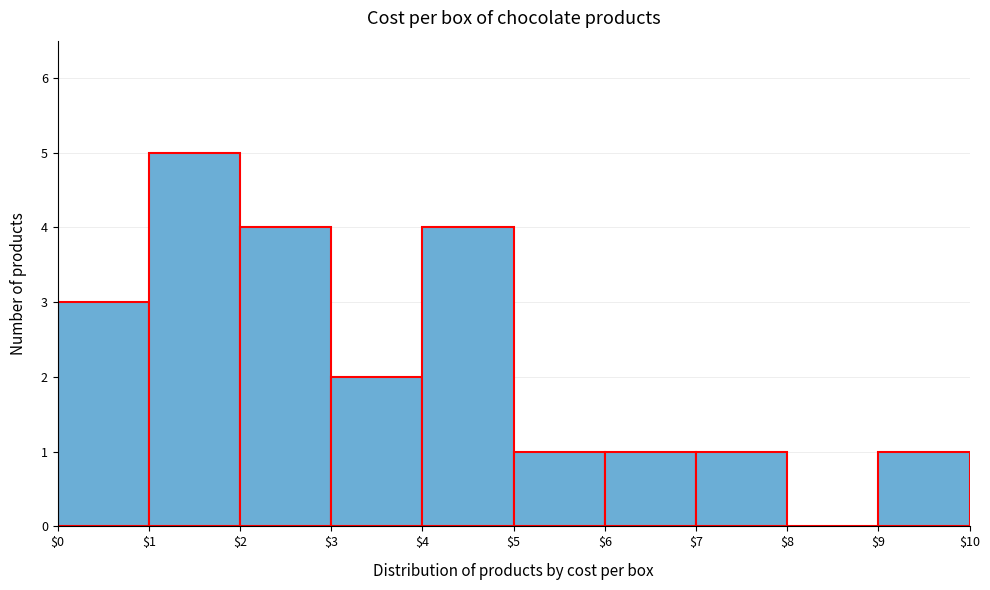

Reading left to right, list every bar in this chart as the range it spans on the x-axis followed by its height. The values are not printed on the chart, so give them approximately, as read against the axis.

$0 to $1: 3
$1 to $2: 5
$2 to $3: 4
$3 to $4: 2
$4 to $5: 4
$5 to $6: 1
$6 to $7: 1
$7 to $8: 1
$8 to $9: 0
$9 to $10: 1